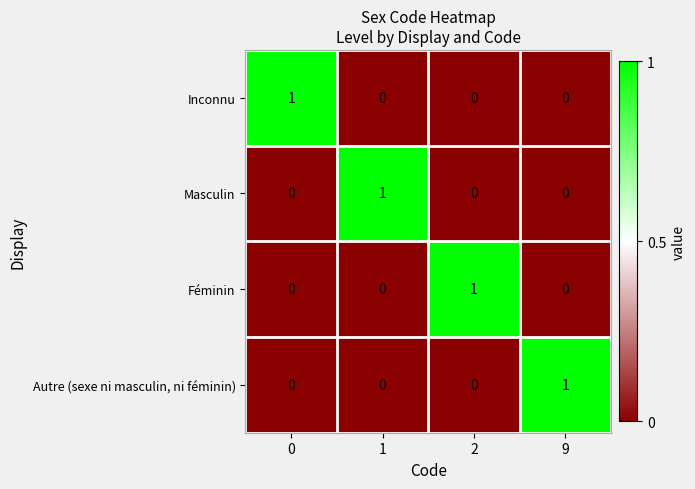

How many values in Masculin are above zero?

1